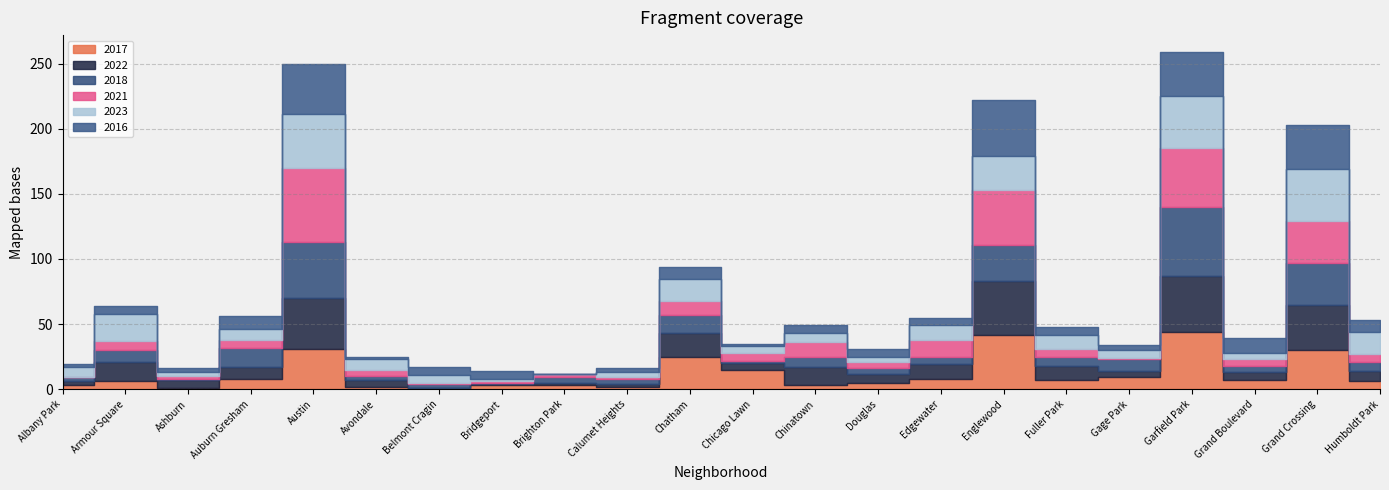

Is this an area chart (filled region under the line)?

No